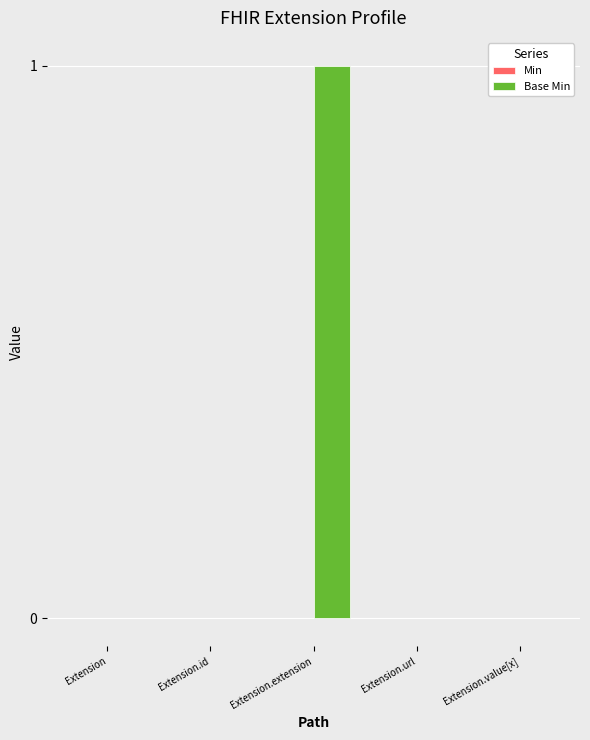

The chart shows a value of 1 at Extension.extension. True or false?

True